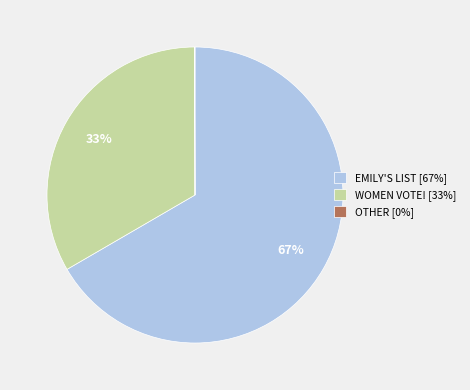

Does WOMEN VOTE! [33%] account for over 50% of the chart?

No